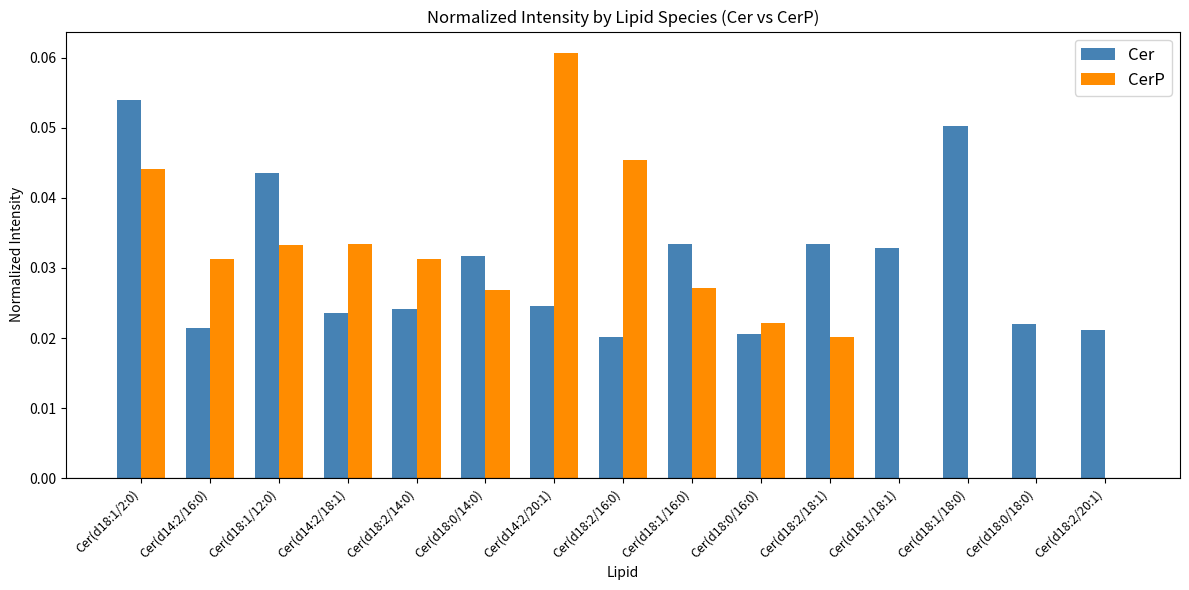

What is the sum of all Cer values?

0.5